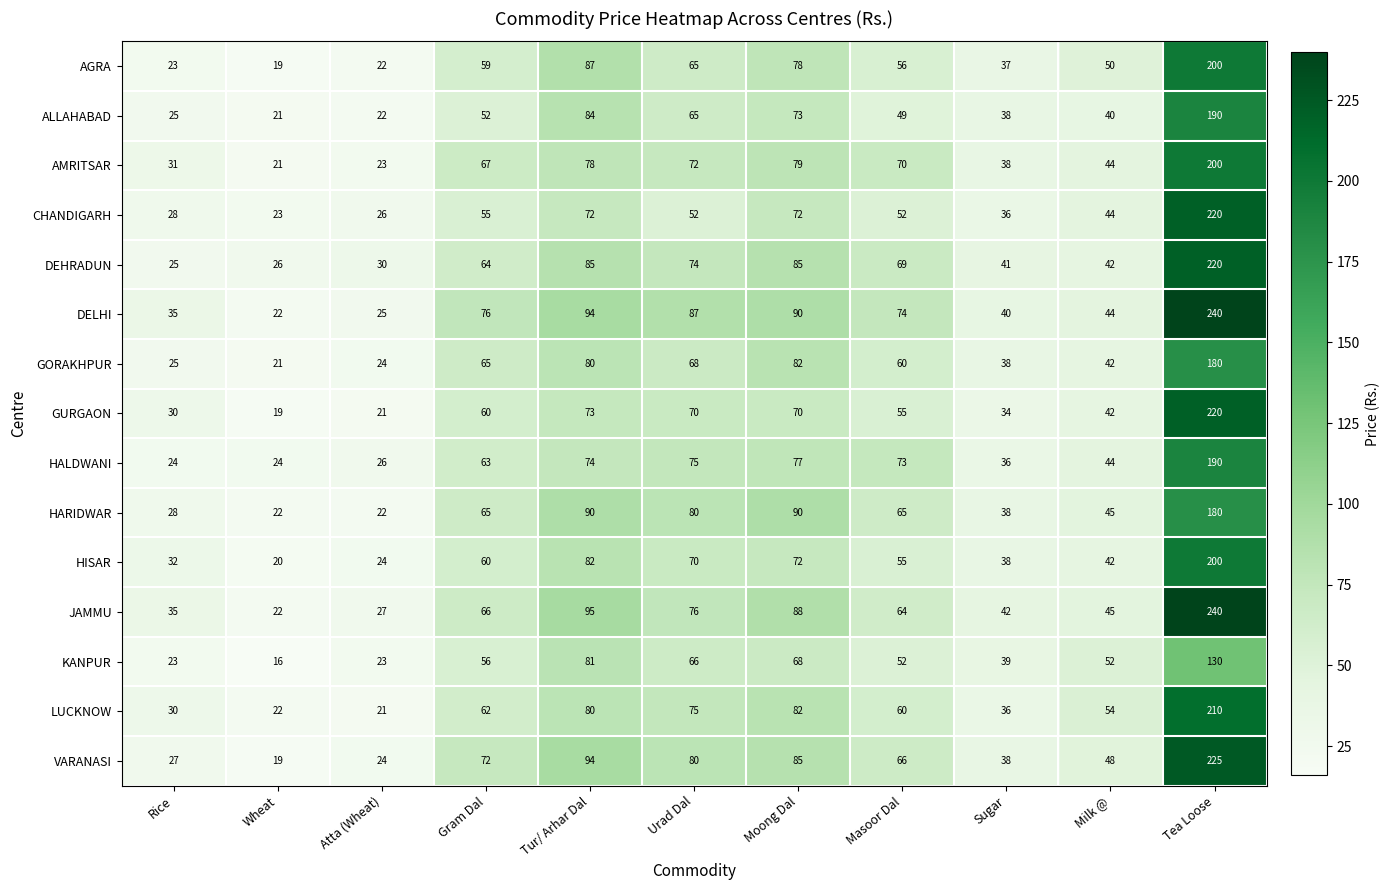

Is it true that DEHRADUN equals 41 at Sugar?

True